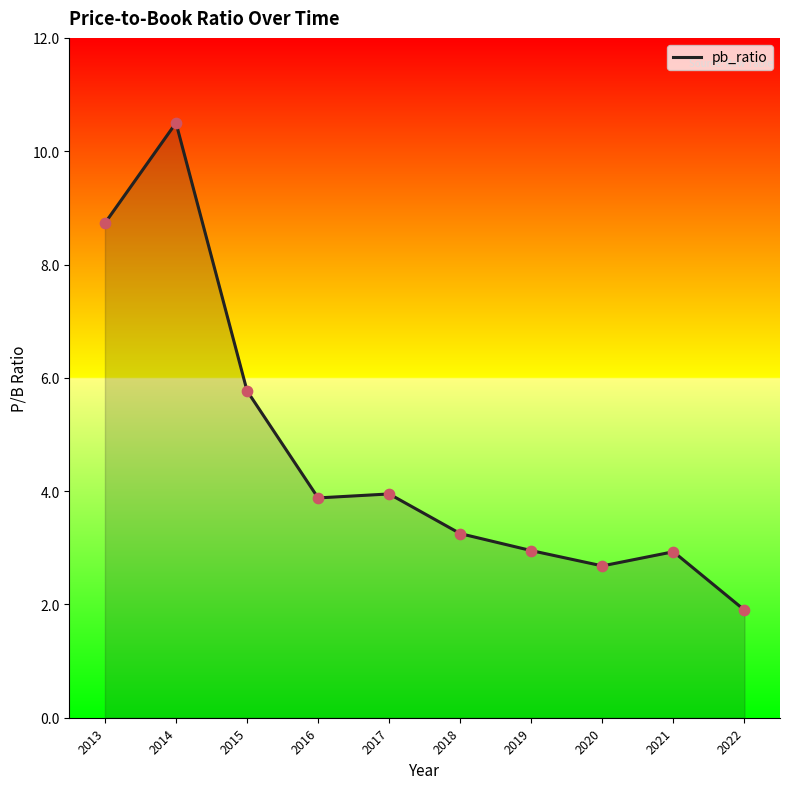

What is the change in value from 2017 to 2018?

-0.7